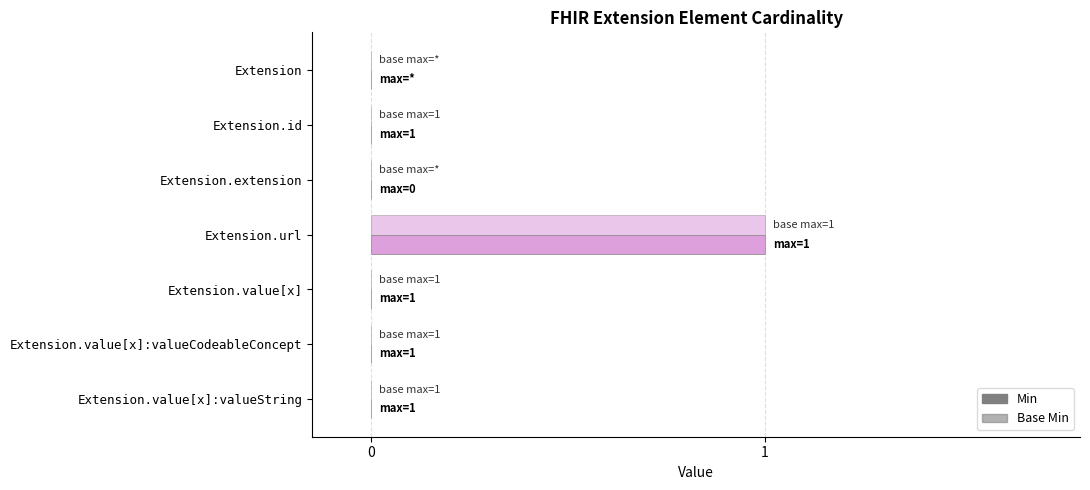

Count the number of data series in this chart.

2